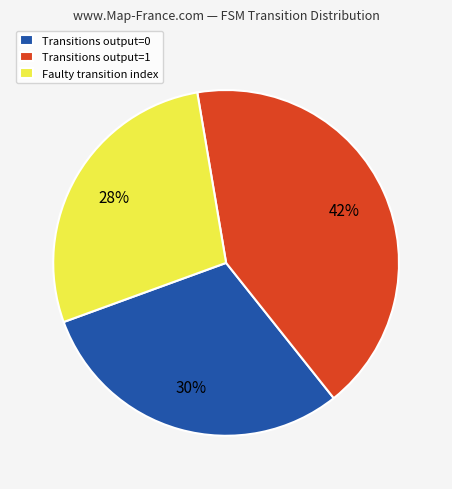

Between Transitions output=0 and Faulty transition index, which is larger?

Transitions output=0